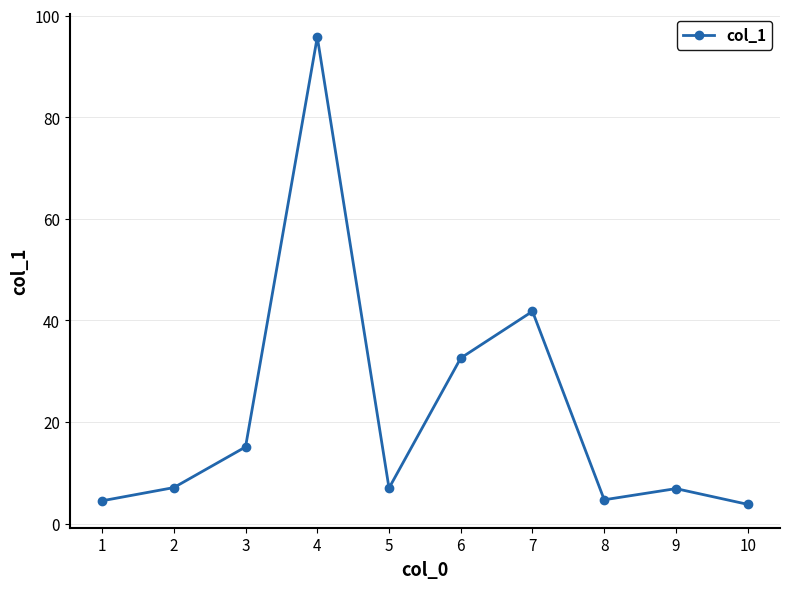

What is the sum of all values?

219.3